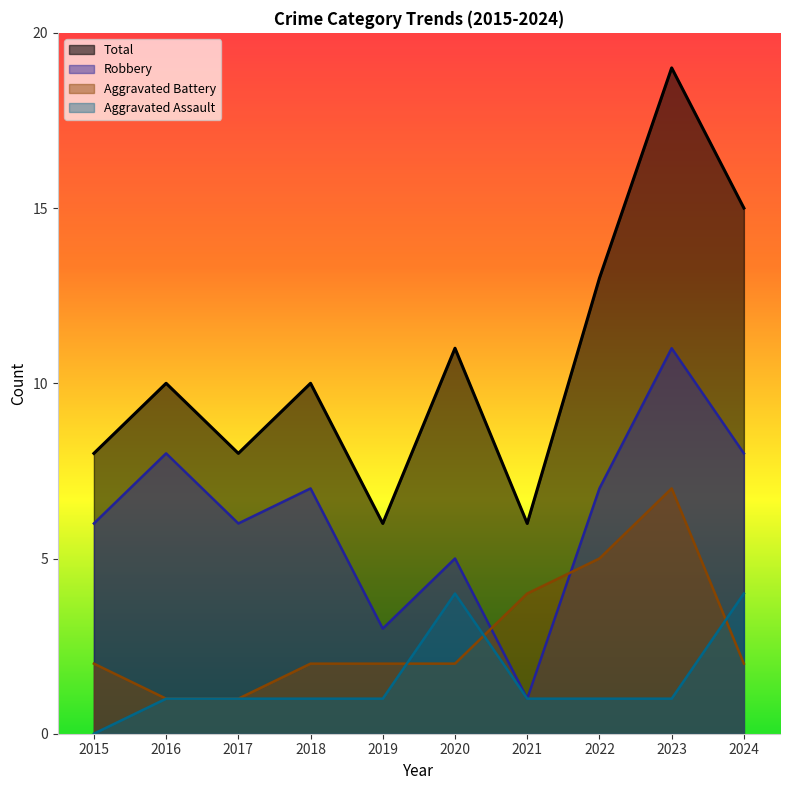

What is the minimum value for Total?

6